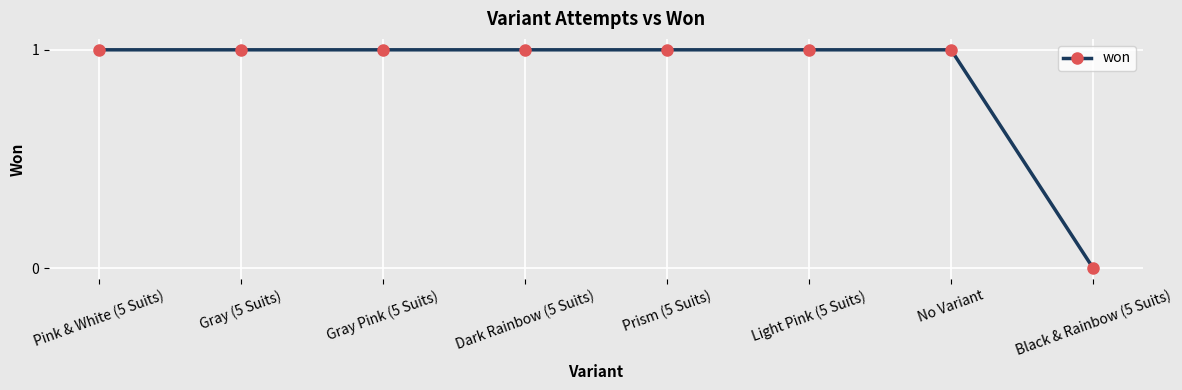

Count the number of categories in the chart.

8